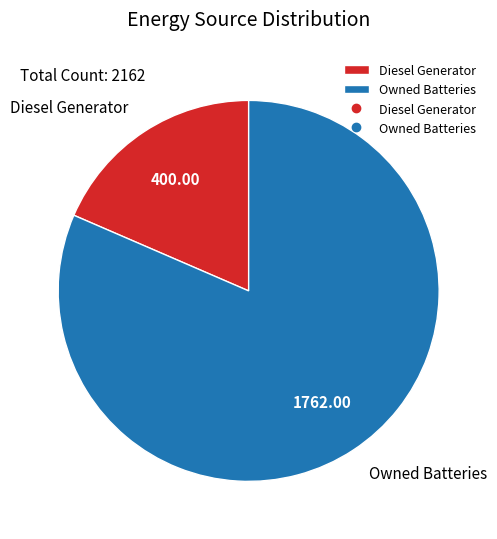

Combined, do Owned Batteries and Diesel Generator account for over 50%?

Yes